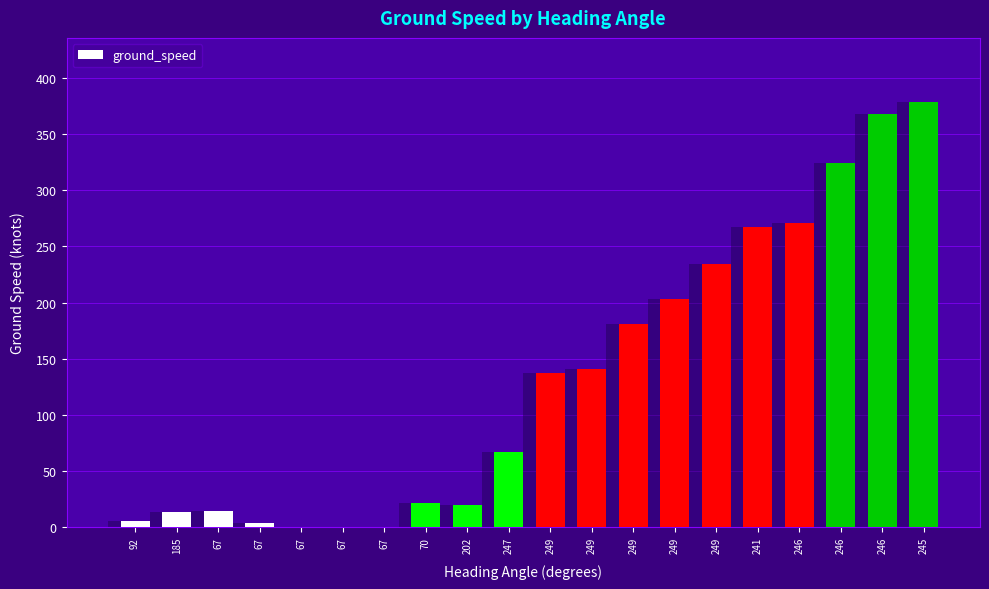

Which has a higher value, 202 or 246?

246